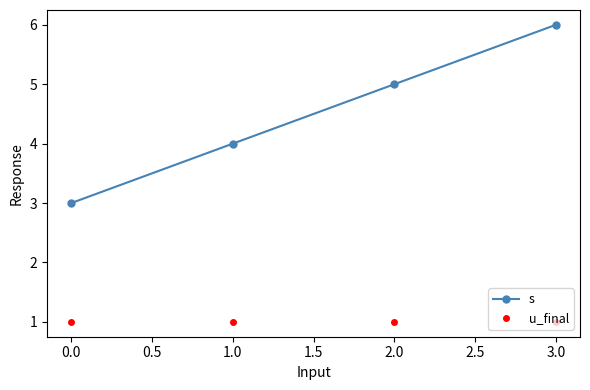

The value of s at 1.0 is 4. True or false?

True